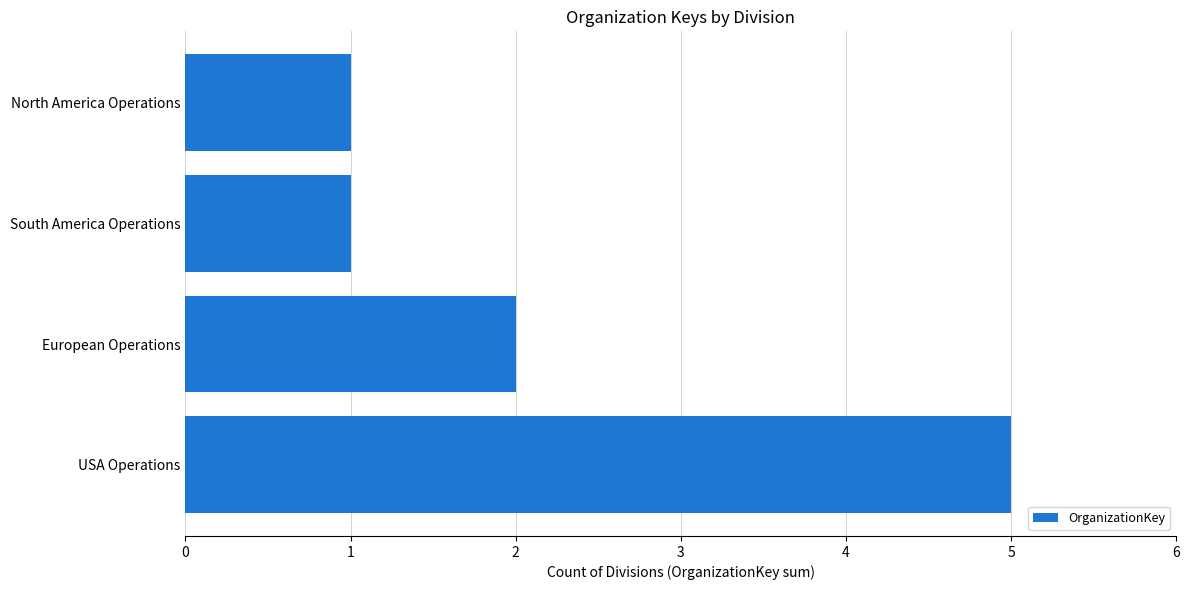

Approximately how many times larger is the value at European Operations compared to North America Operations?

2.0